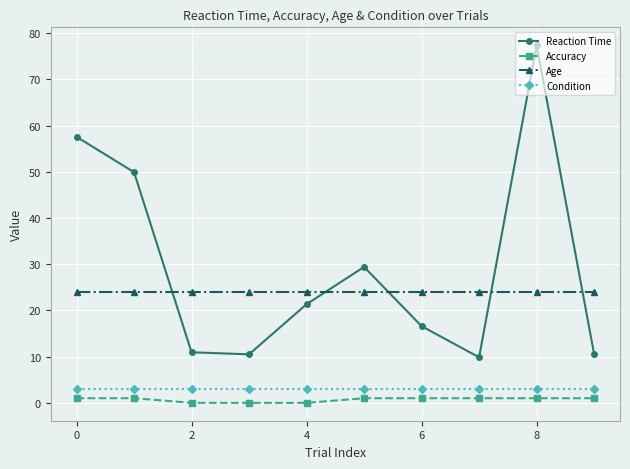

What is the sum of all Condition values?

30.0